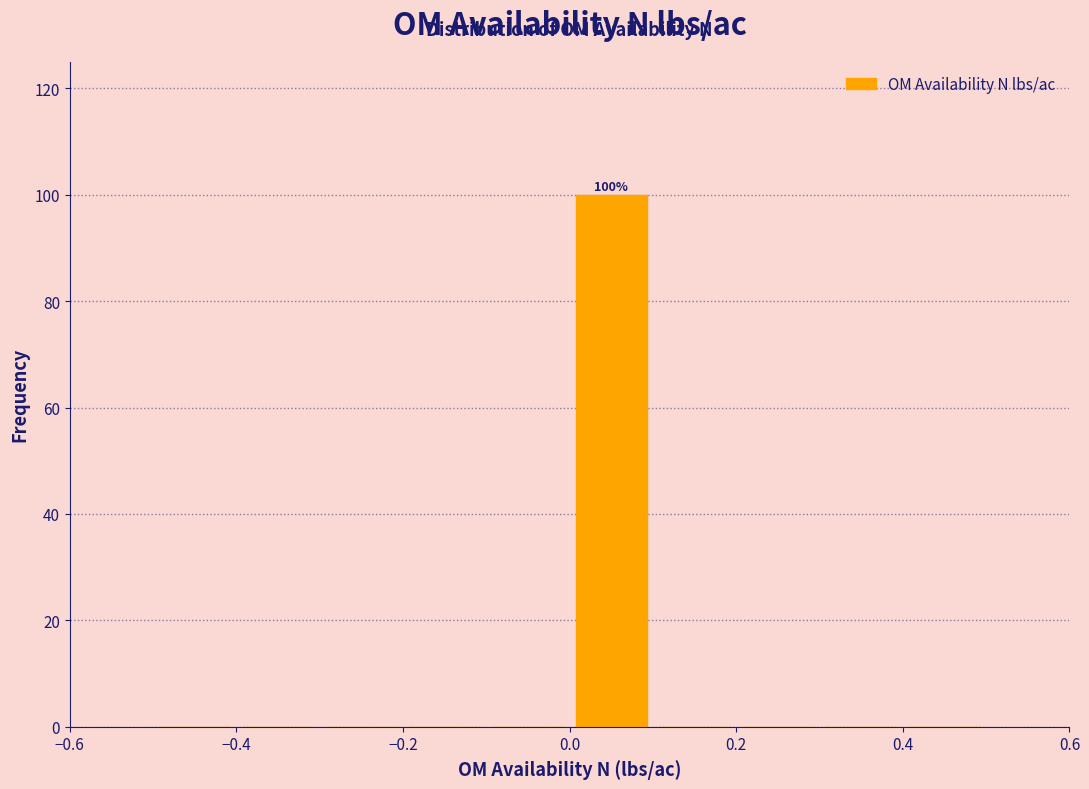

Which range on the x-axis has the tallest bar?

0.0 to 0.1